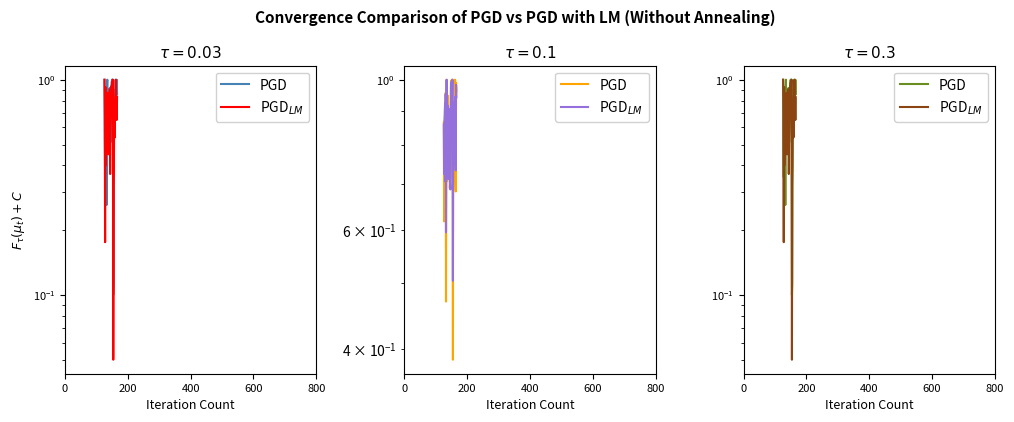

True or false: PGD$_{LM}$ has a value of 0.6 at 29.

False